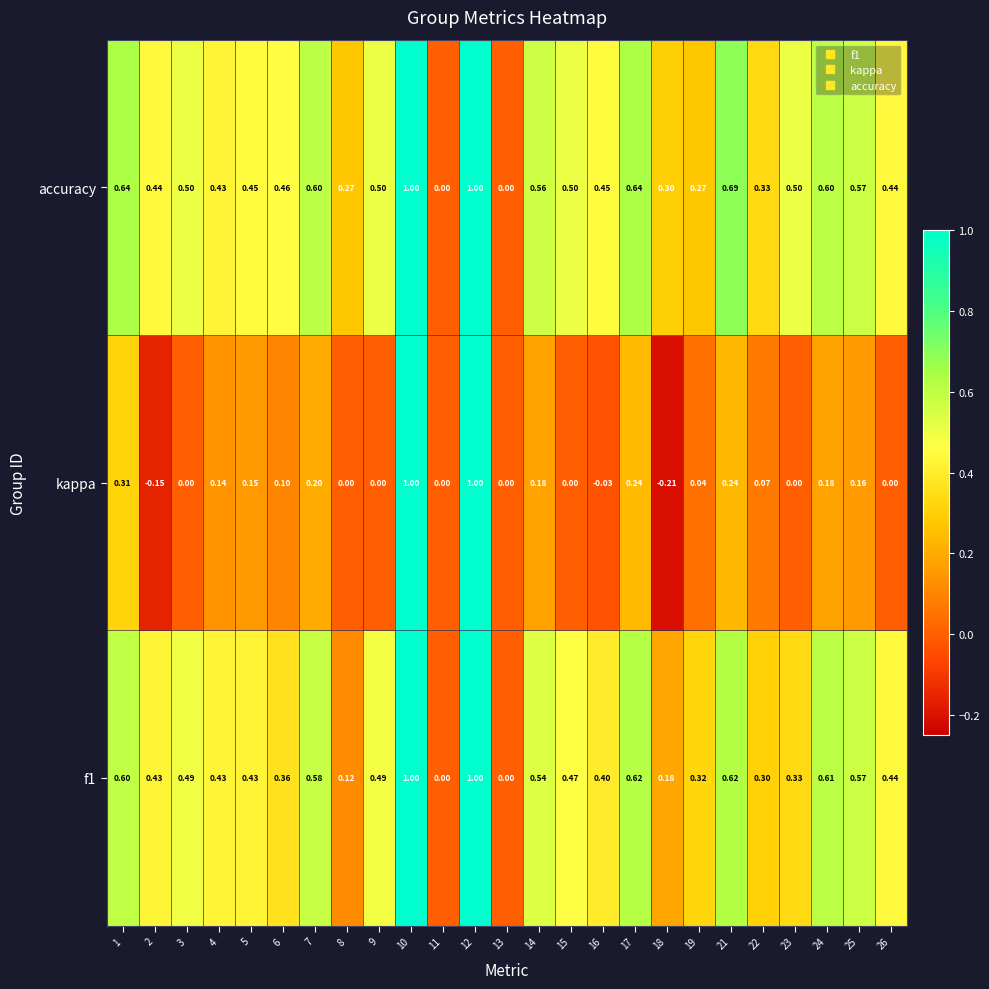

Which series changed the most between 4 and 26?

kappa